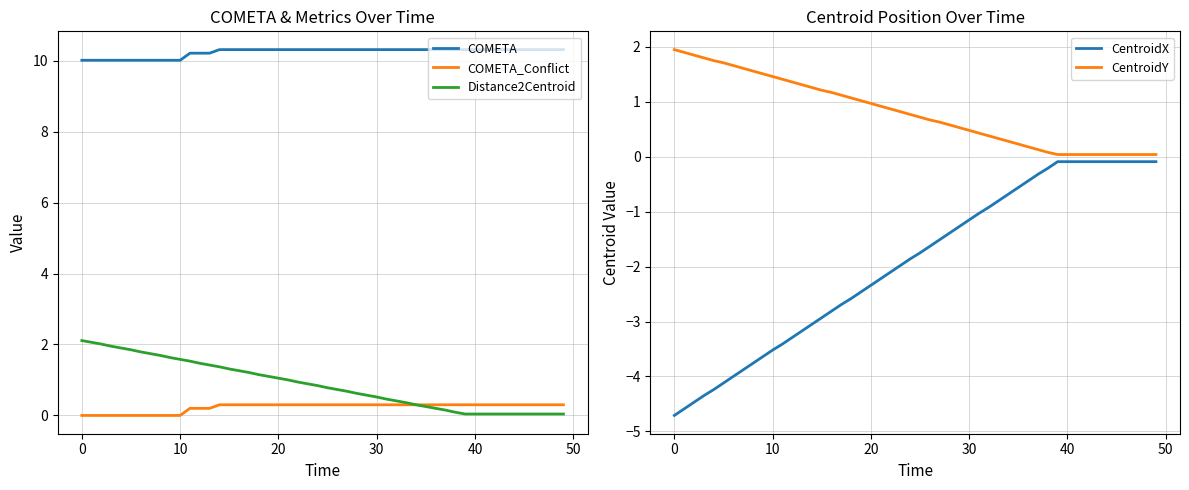

Is it true that COMETA equals 14.3 at 30?

False